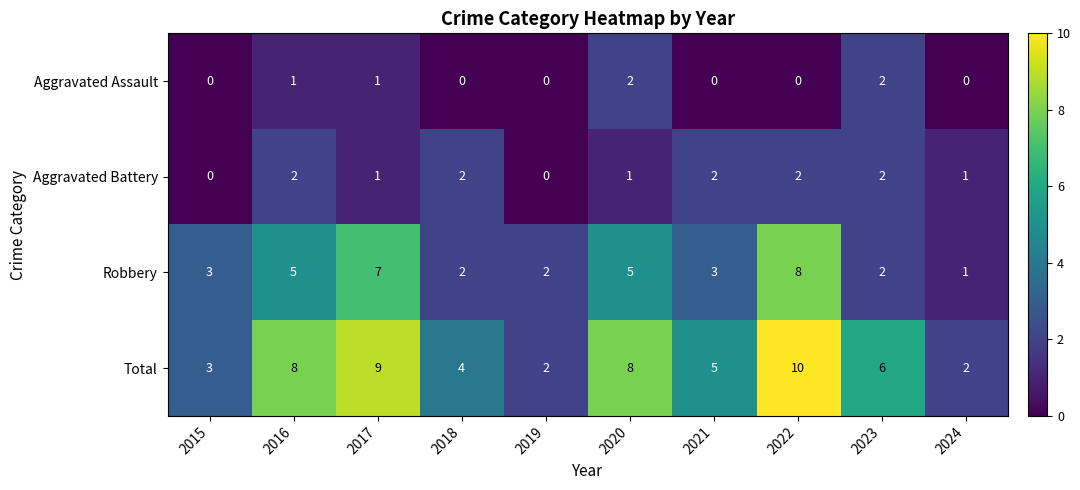

What is the sum of all Aggravated Assault values?

6